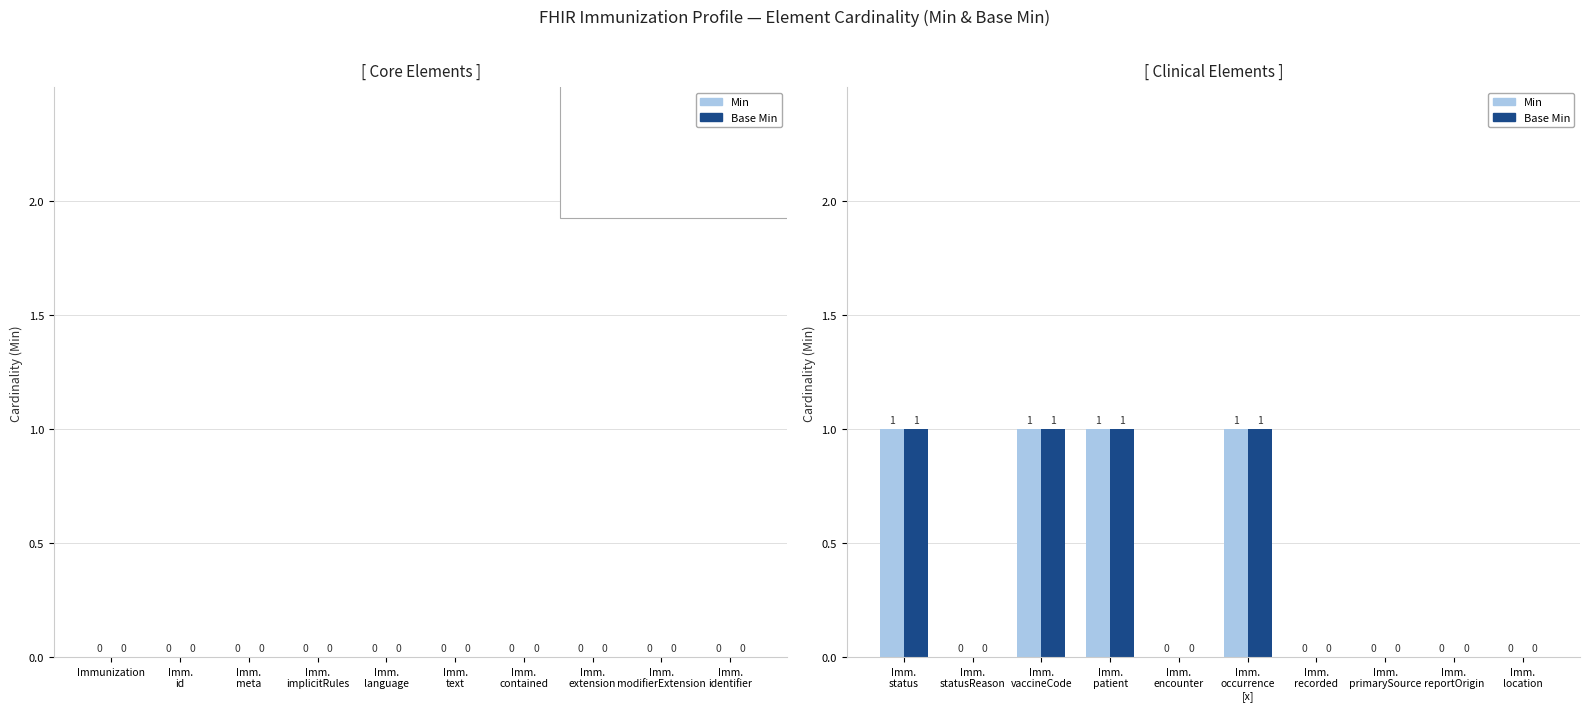

How many Base Min values are between 0 and 1?

10